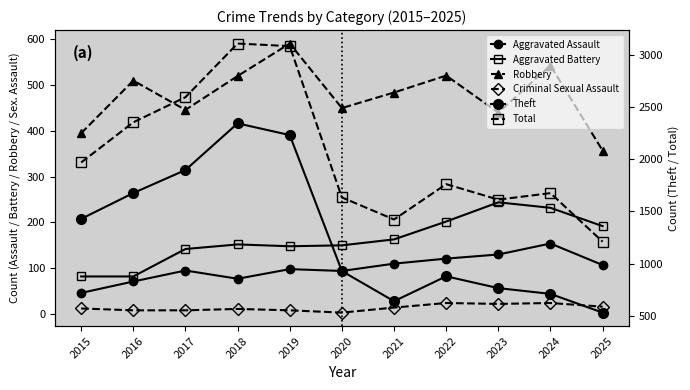

What is the approximate value of Robbery at 2025, to the nearest 5?

355